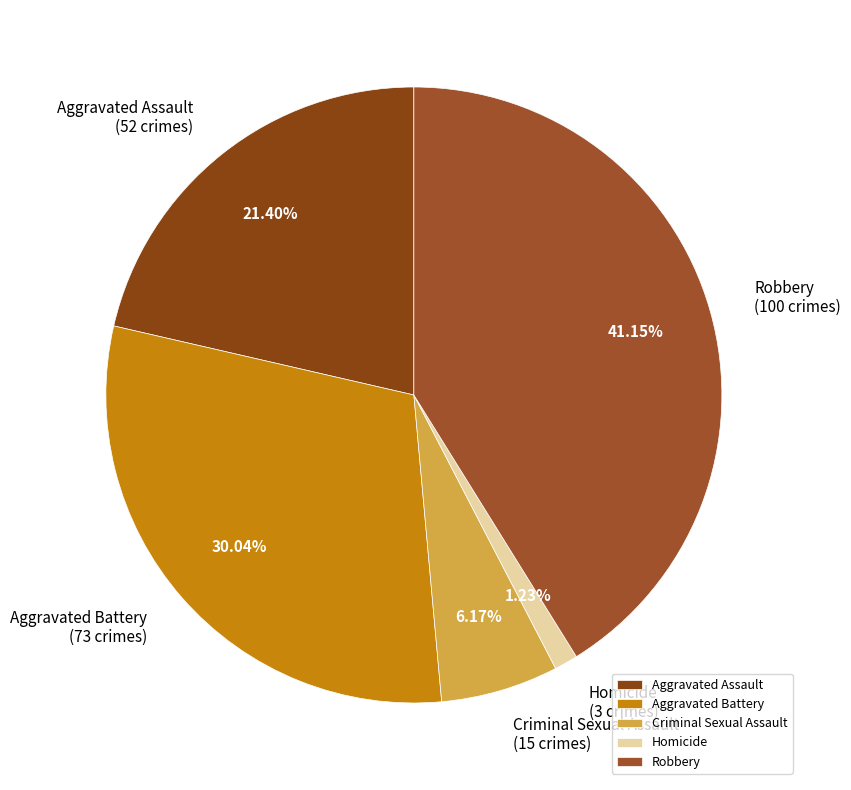

Rank the categories by value from highest to lowest.

Robbery, Aggravated Battery, Aggravated Assault, Criminal Sexual Assault, Homicide